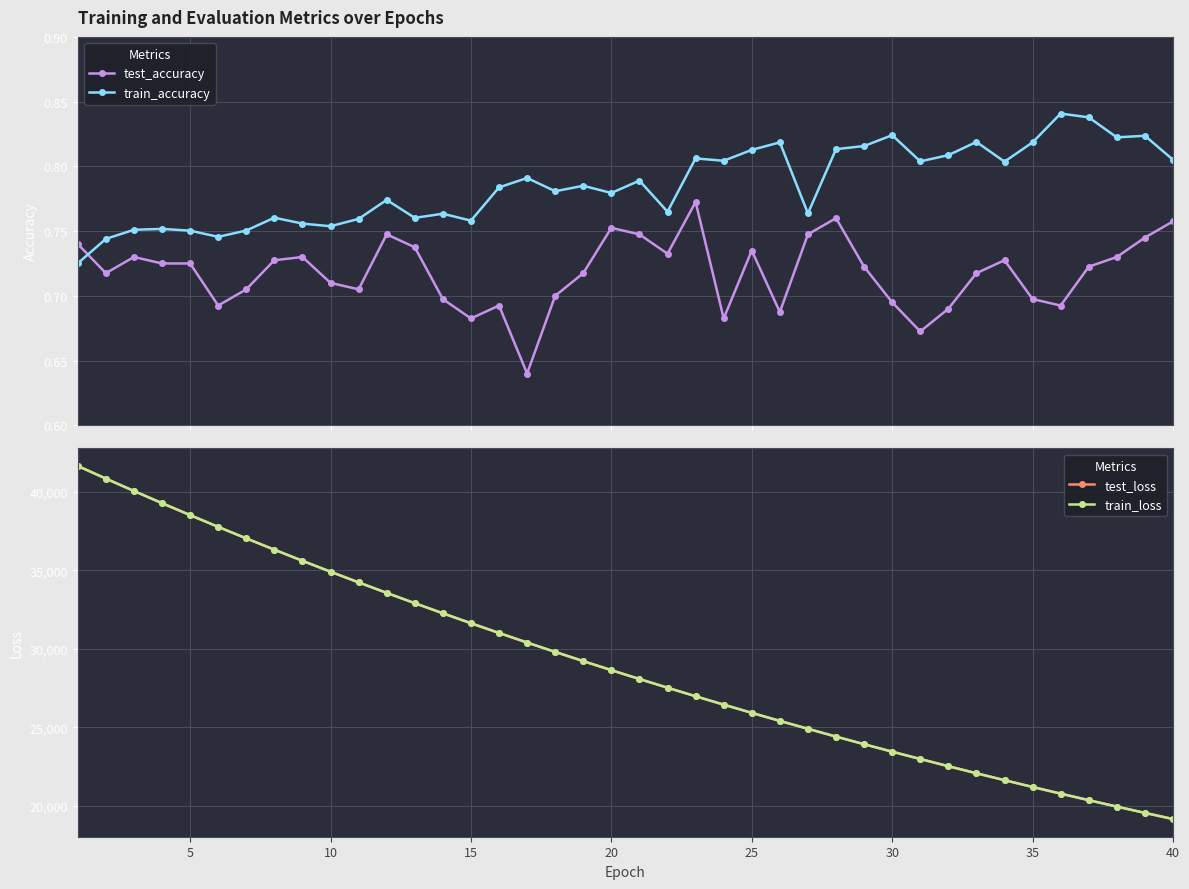

True or false: test_accuracy and test_loss intersect in this chart.

False